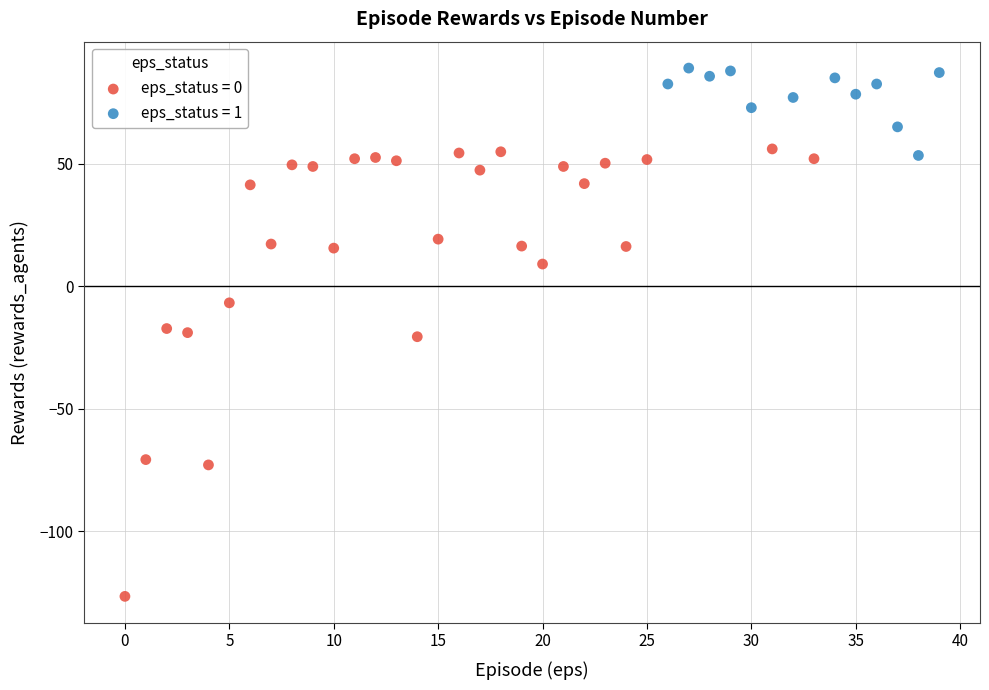

What are all the series names shown in the legend?

eps_status = 0, eps_status = 1